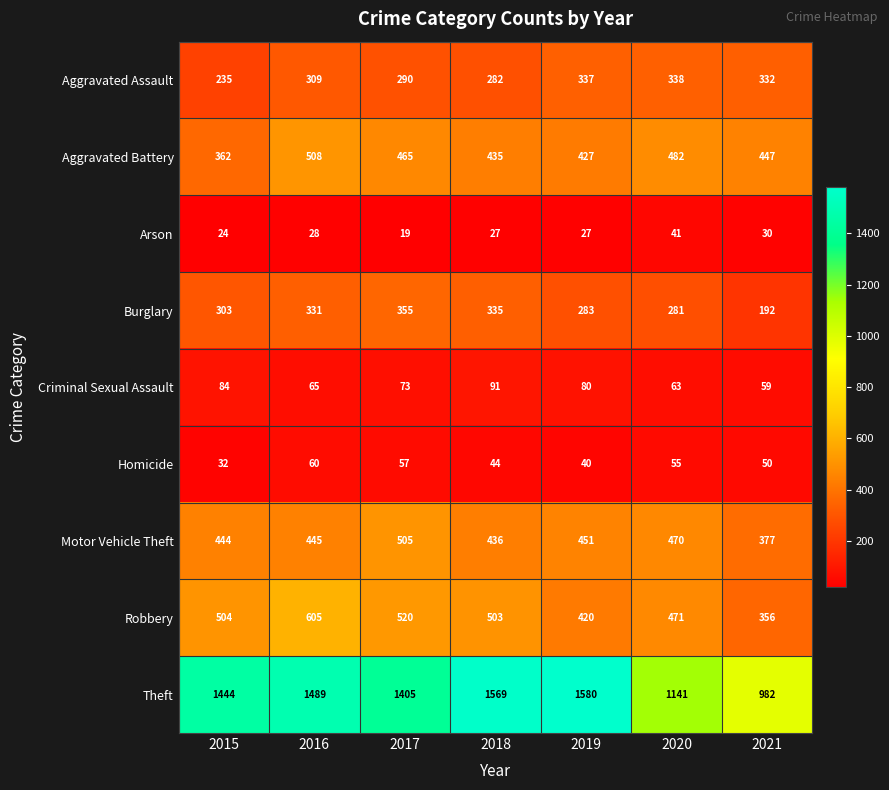

What is the sum of all Aggravated Battery values?

3126